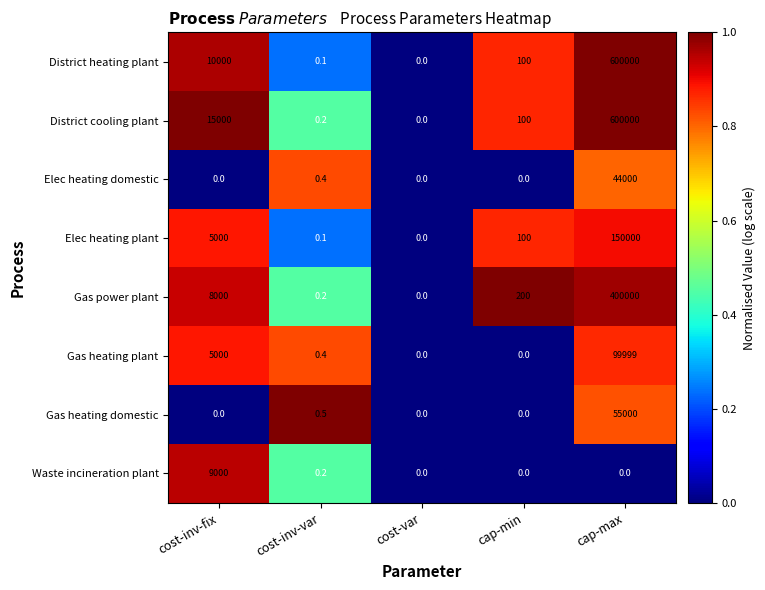

What is the spread (max minus min) of values at cost-inv-fix?

15000.0